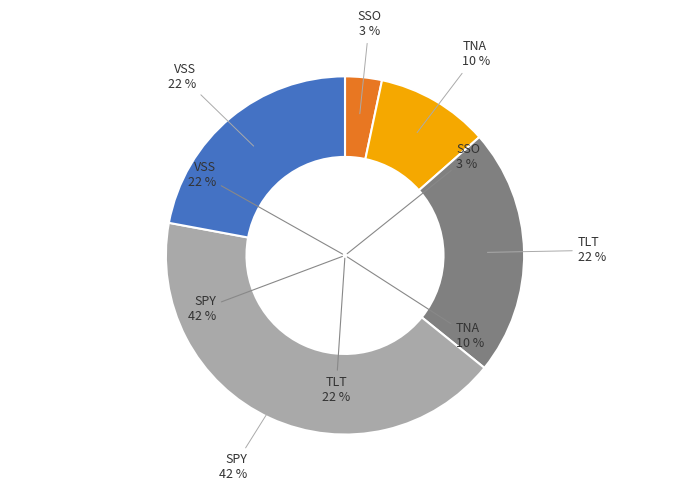

Count the number of slices in the pie.

5